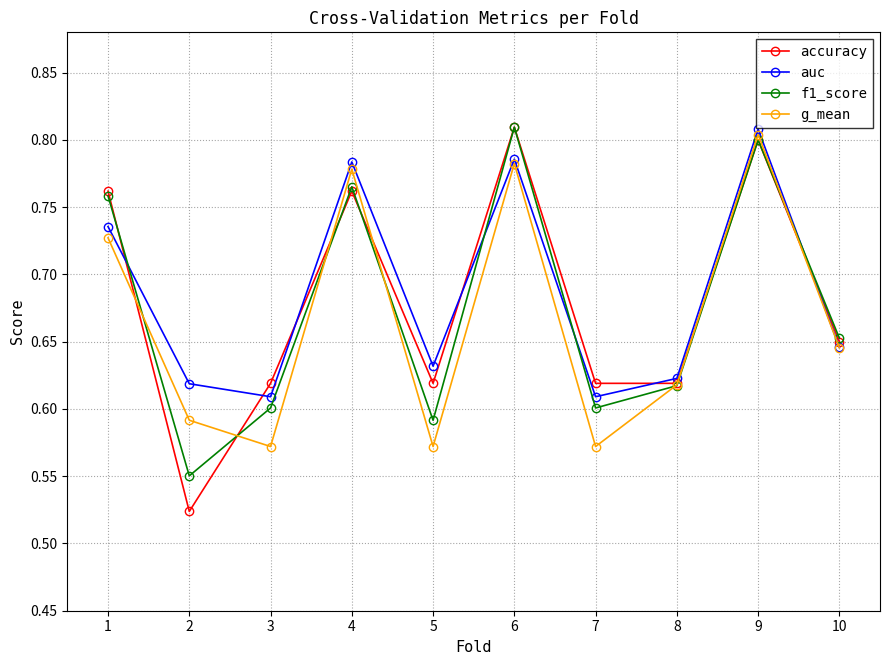

Is the value of accuracy at 6 greater than the value of f1_score at 9?

Yes